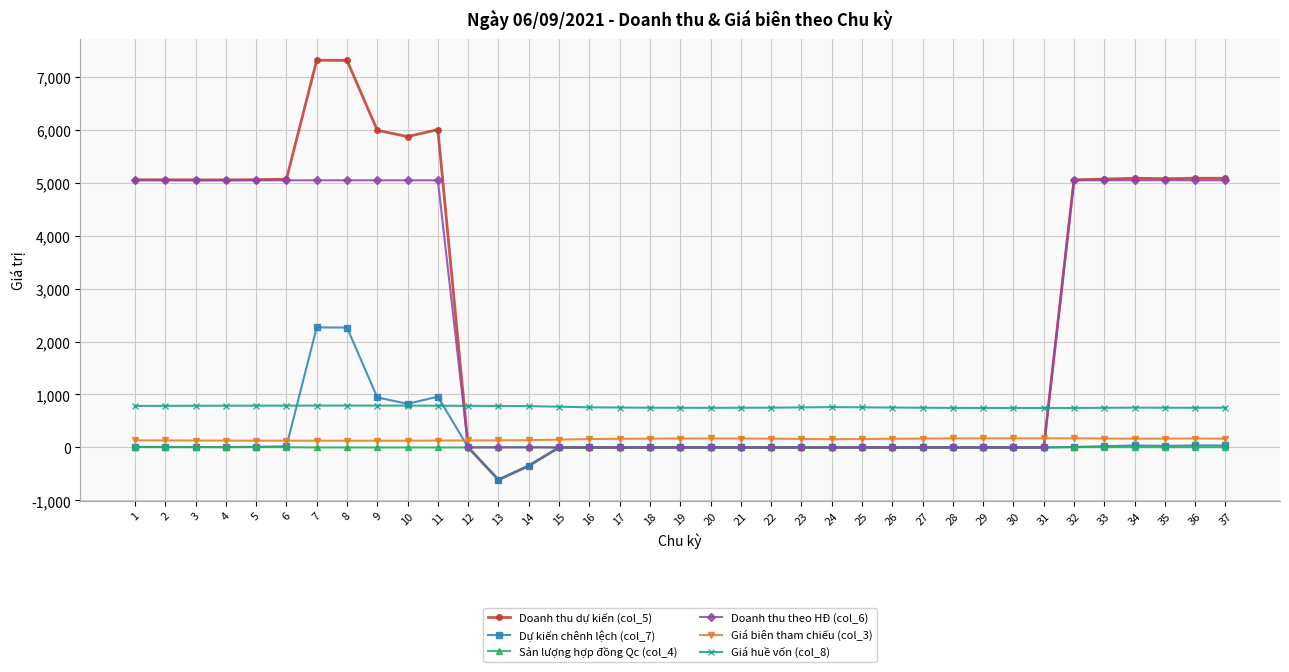

Which series has the largest range (max minus min)?

Doanh thu dự kiến (col_5)